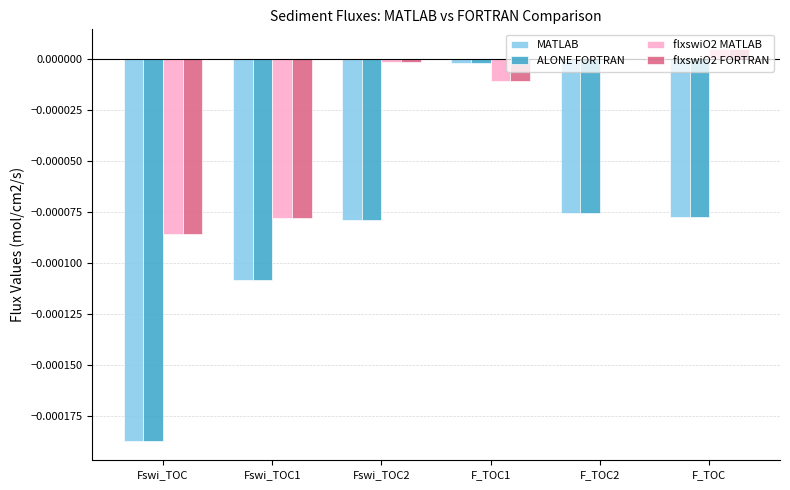

How many series are shown in this chart?

4